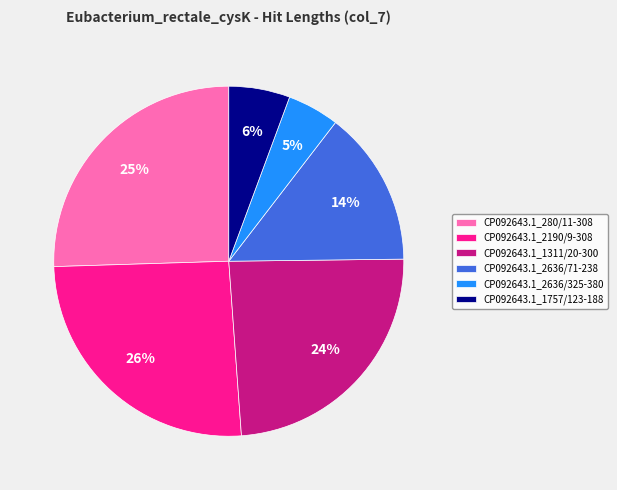

Approximately how many times larger is the value at CP092643.1_280/11-308 compared to CP092643.1_2636/71-238?

1.8